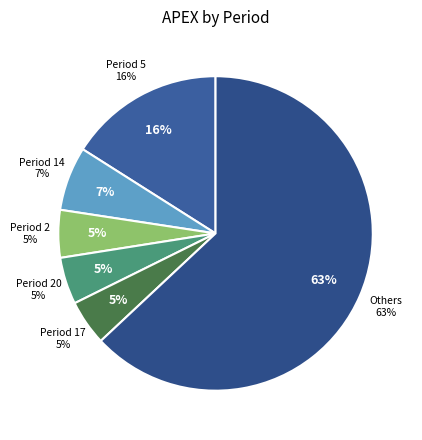

Is 1 the majority of the pie?

No